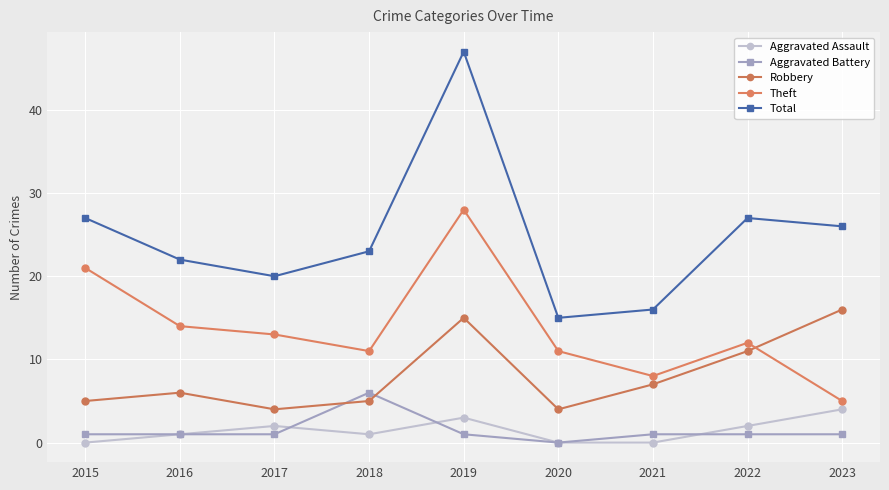

What is the difference between the maximum and minimum values in the Robbery series?

12